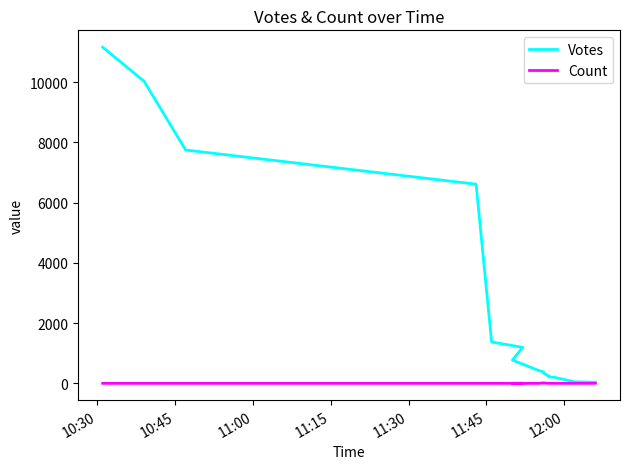

True or false: Votes has more than 1 points higher than both neighbors.

False